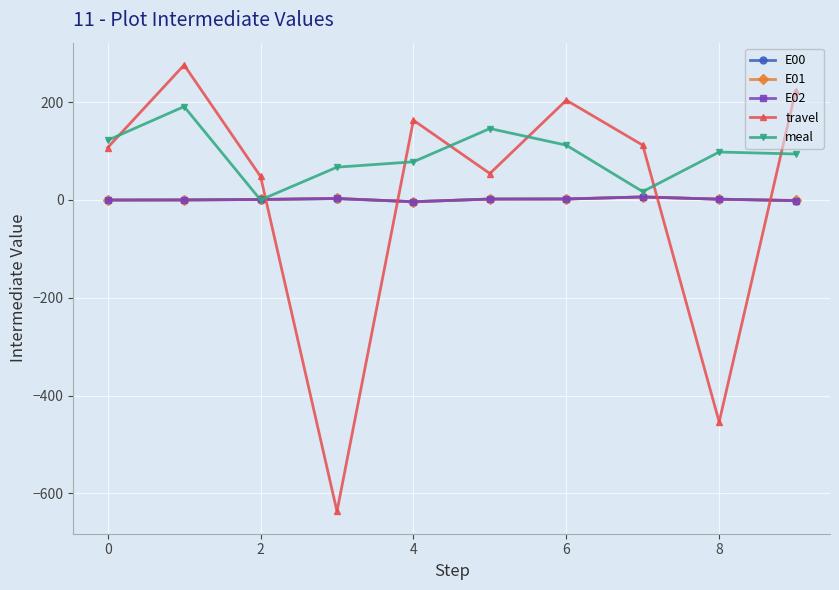

What is the sum of all meal values?

925.0